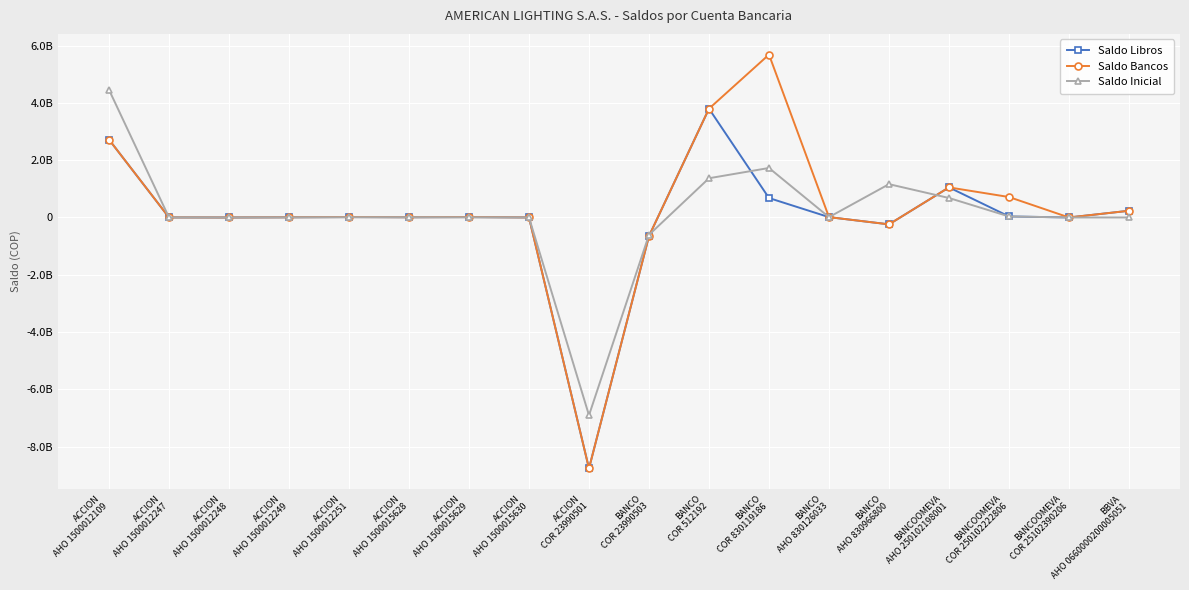

What are all the series names shown in the legend?

Saldo Libros, Saldo Bancos, Saldo Inicial